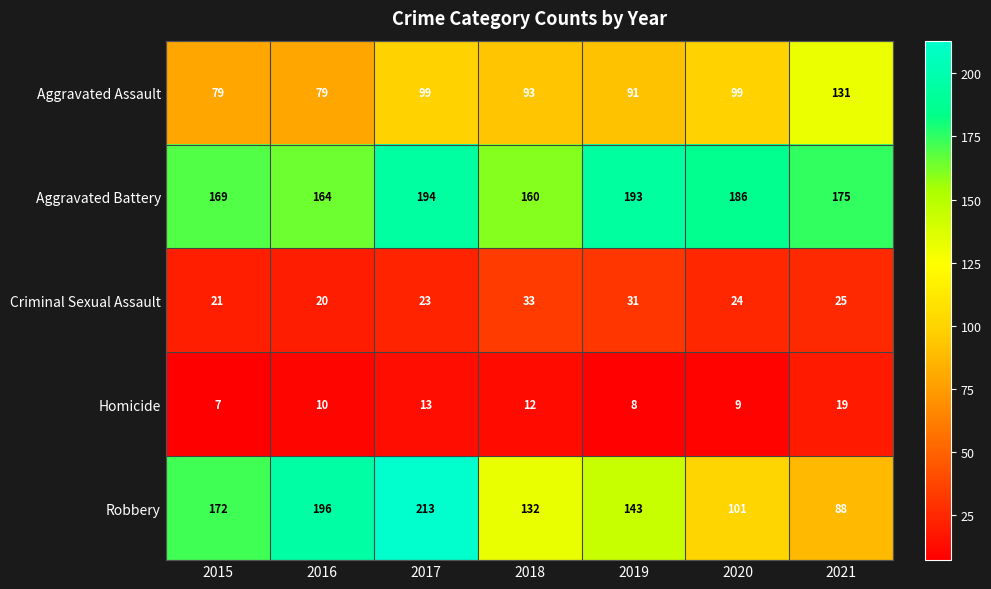

What is the spread (max minus min) of values at 2015?

165